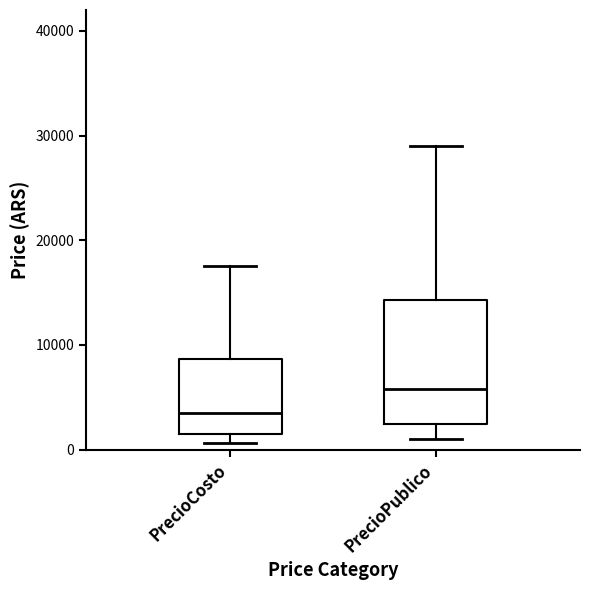

Which box is the tallest, from its lower edge to its upper edge?

PrecioPublico